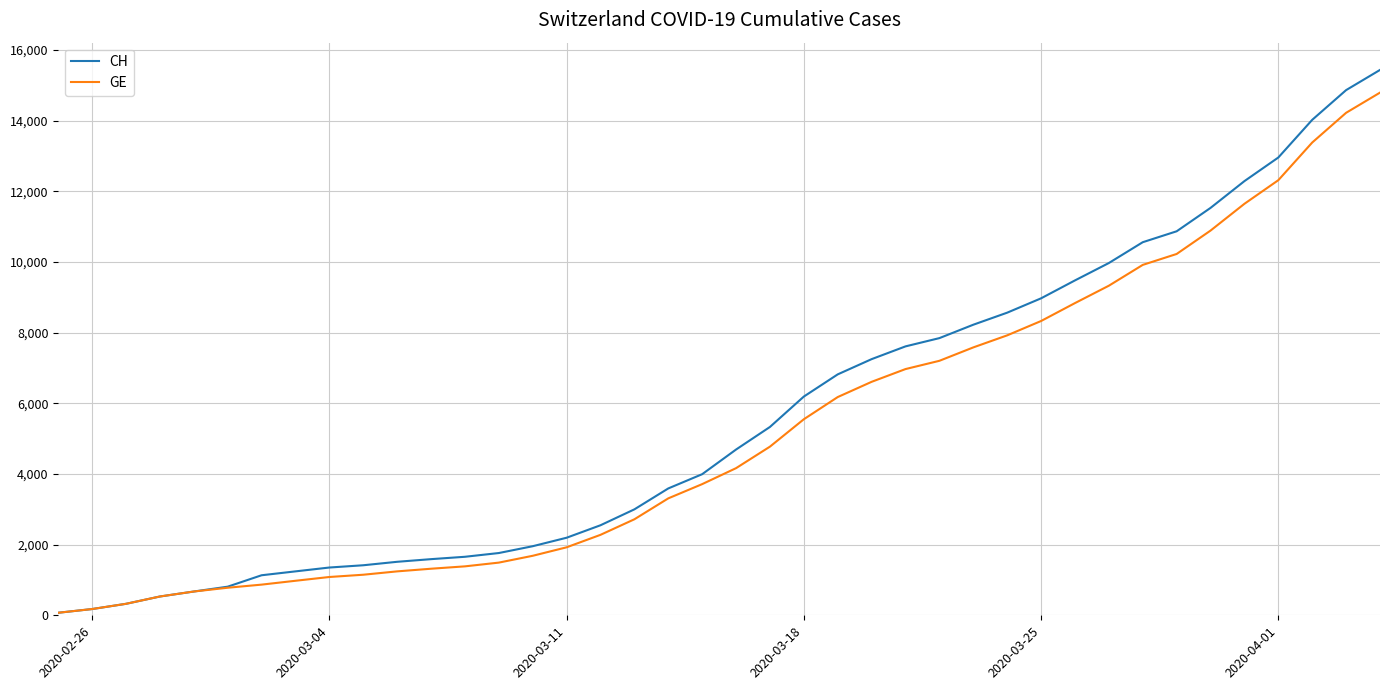

What are all the series names shown in the legend?

CH, GE